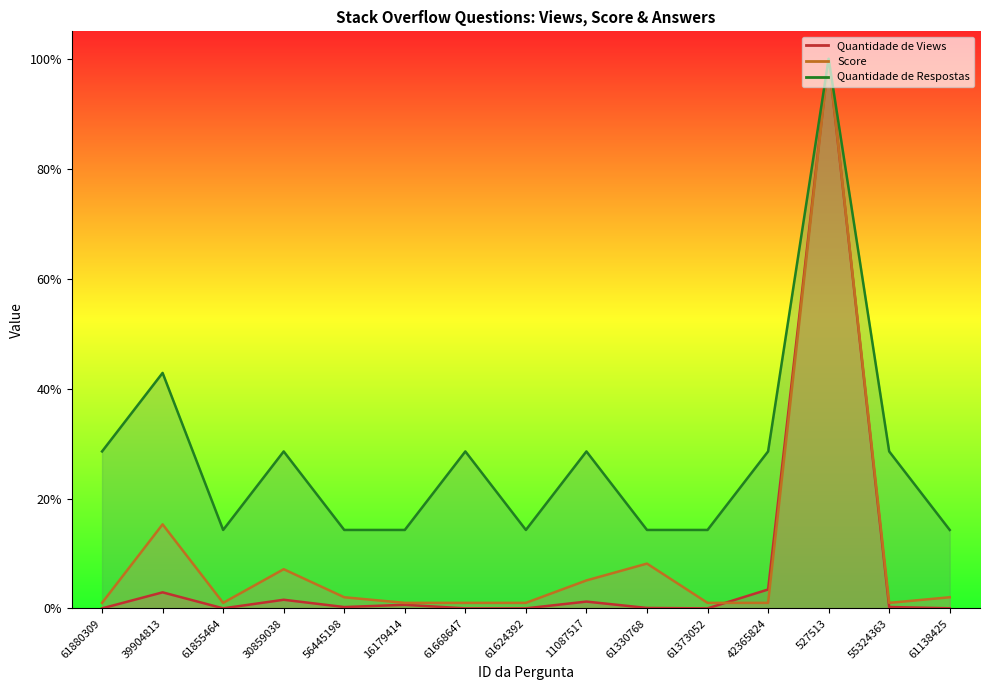

What is the label of the 7th point from the left?

61668647